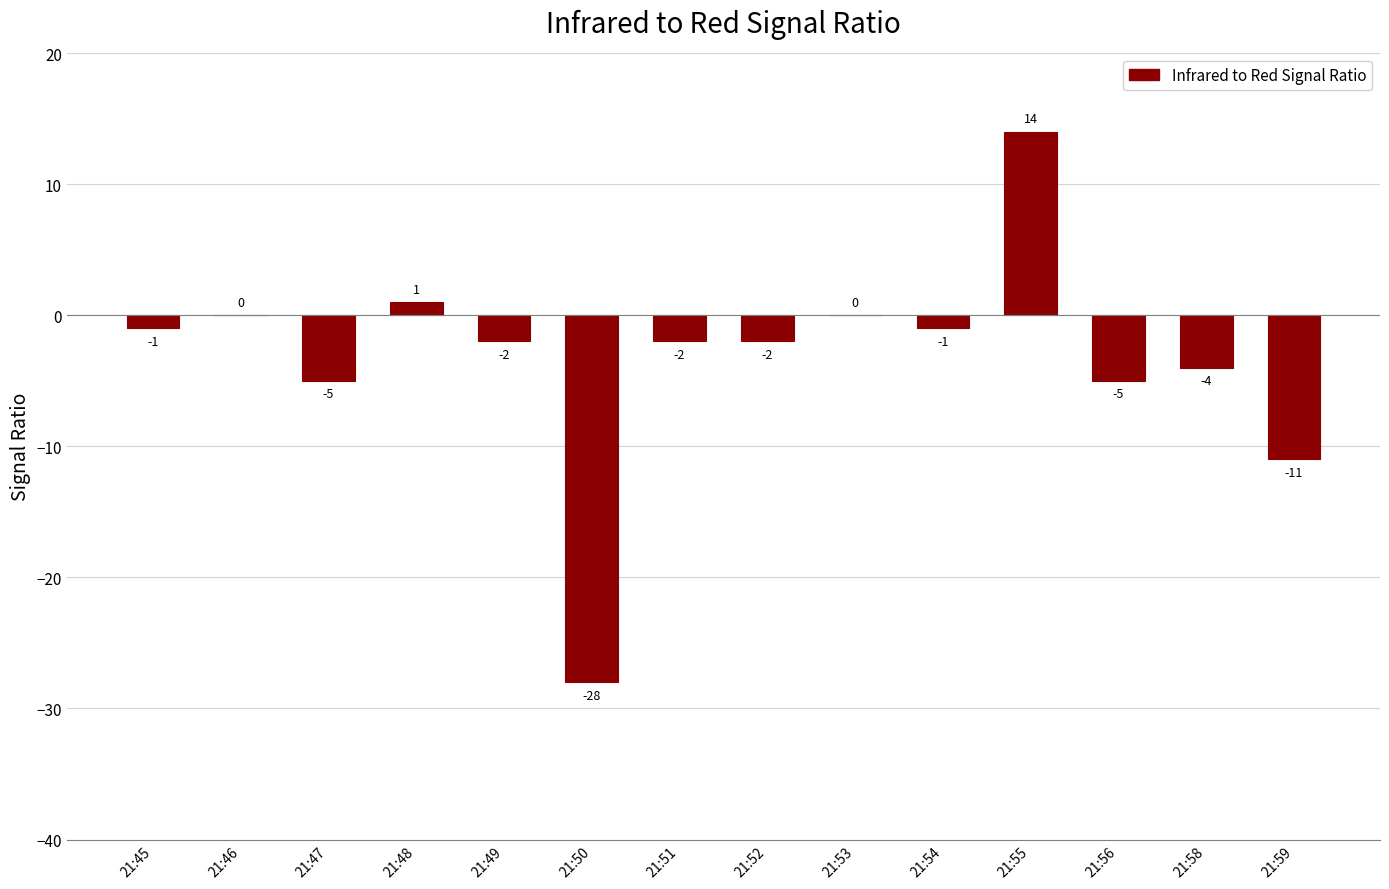

What is the sum of the values at 21:46 and 21:58?

-4